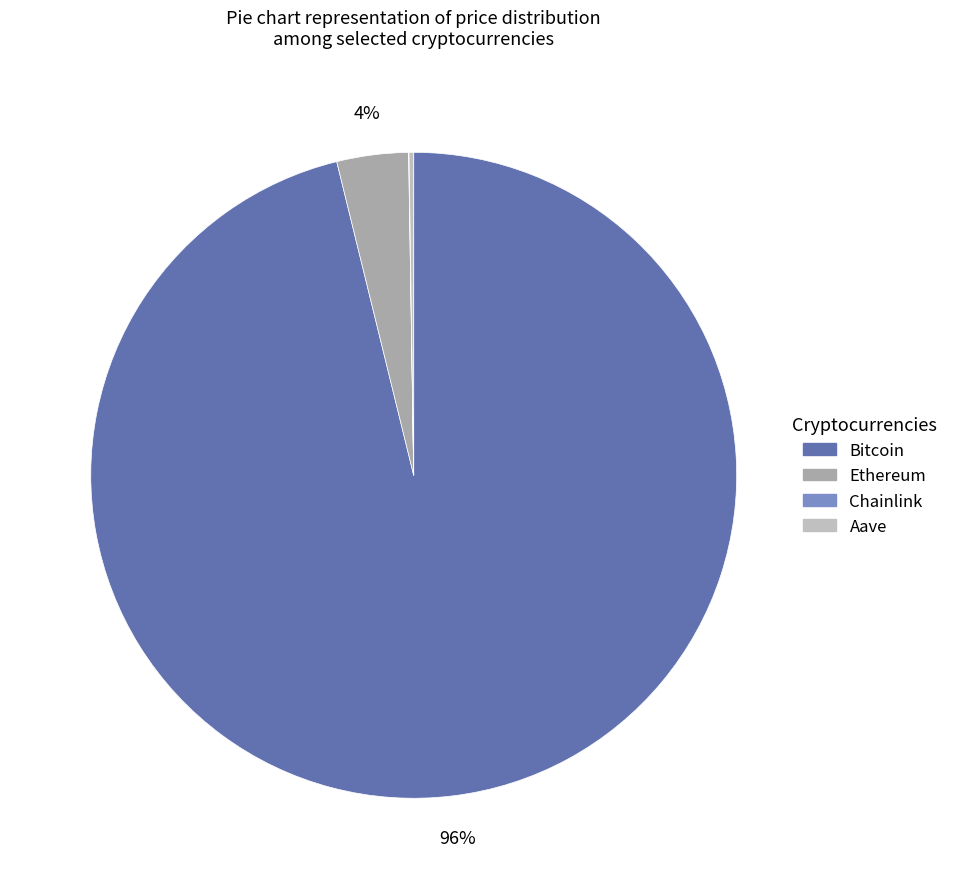

To the nearest percent, what portion does Bitcoin represent?

96%